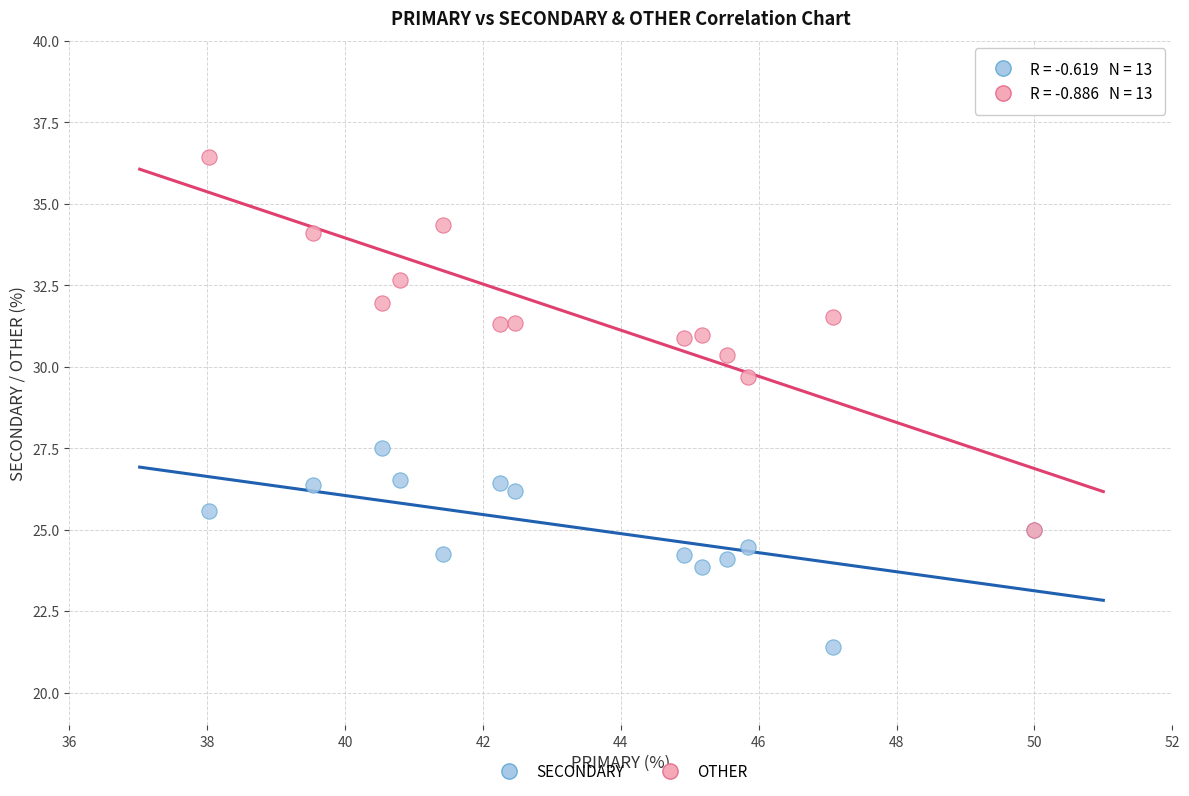

Across all series, what Y value is closest to 28?

27.5